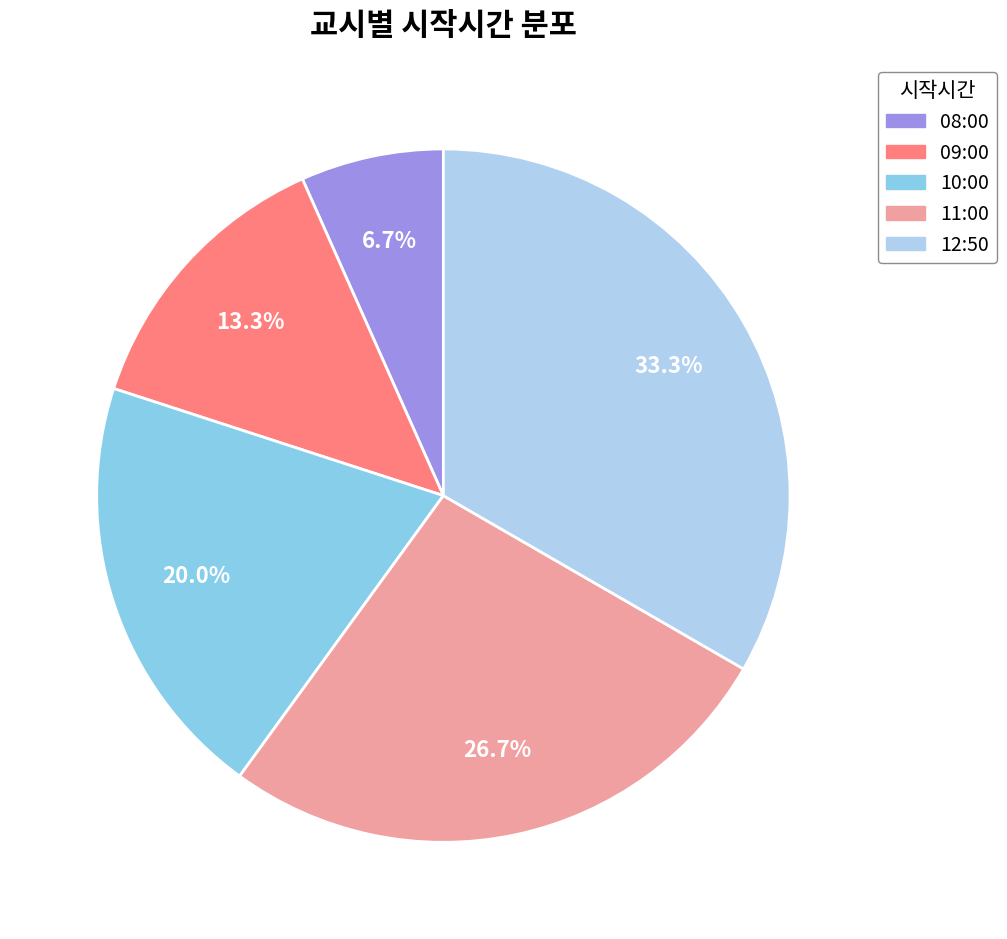

To the nearest percent, what is the difference between the largest and smallest slice percentages?

27%